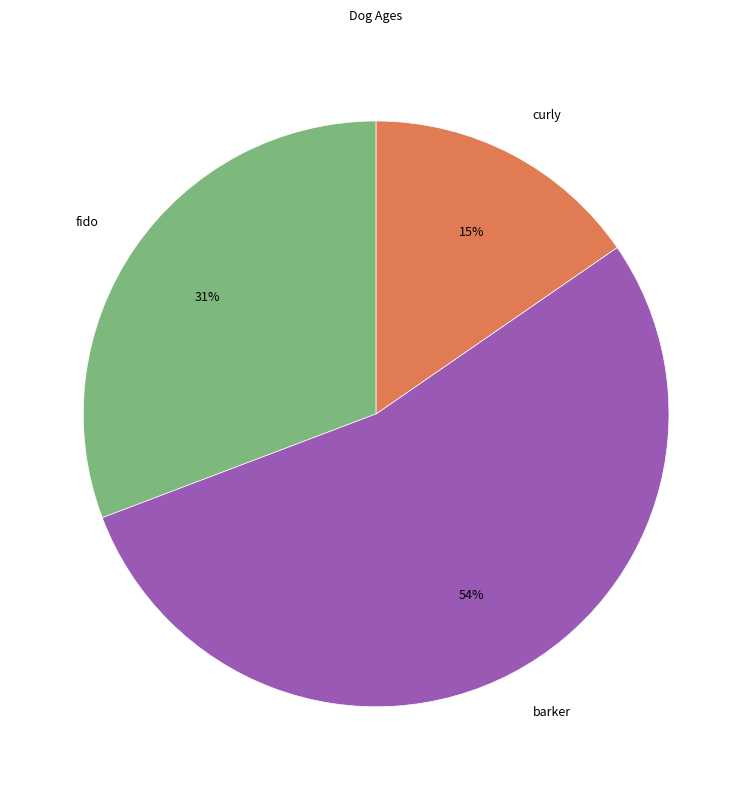

To the nearest percent, what is the combined percentage of barker and curly?

69%